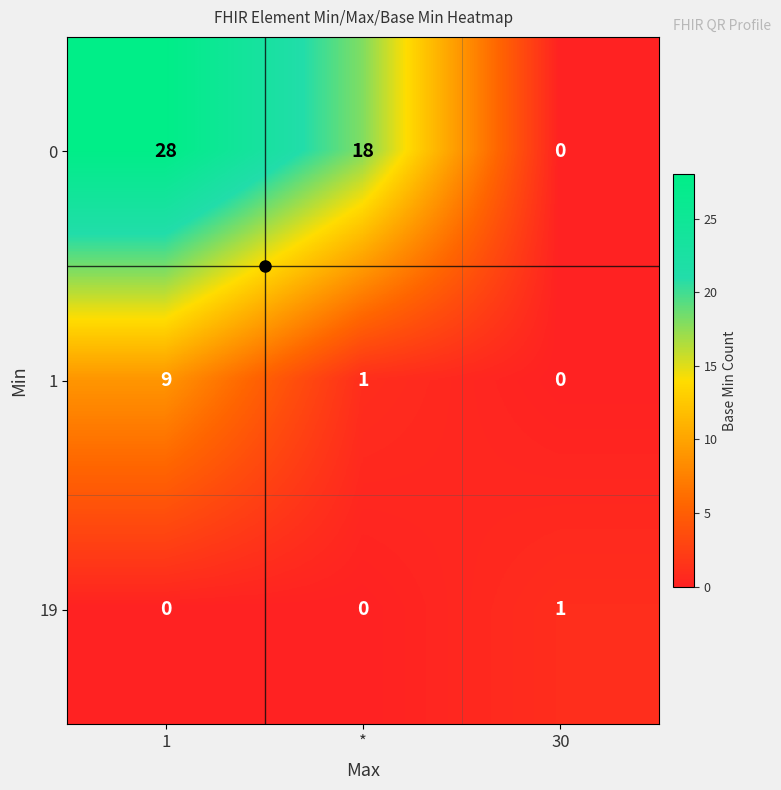

At which label is 0 closest to 14?

*